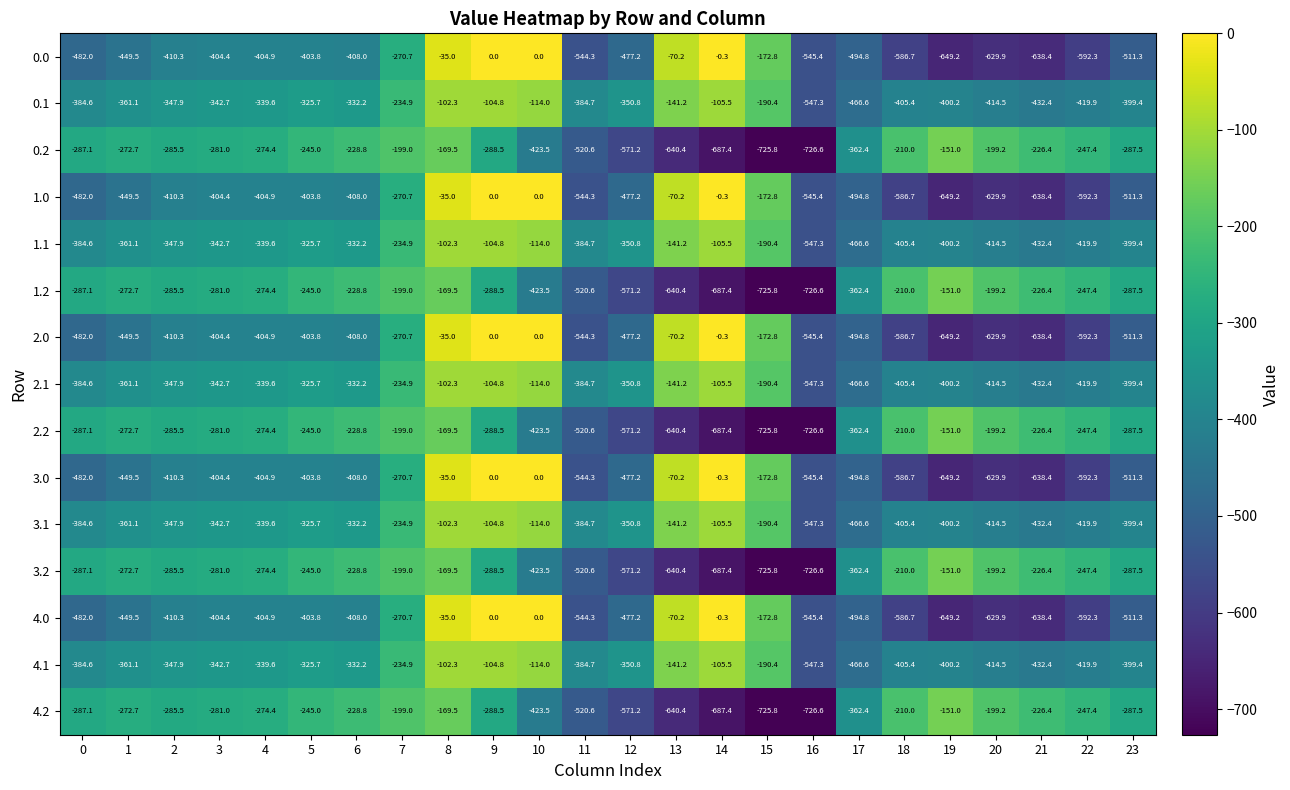

What is the maximum value for 3.2?

-151.0